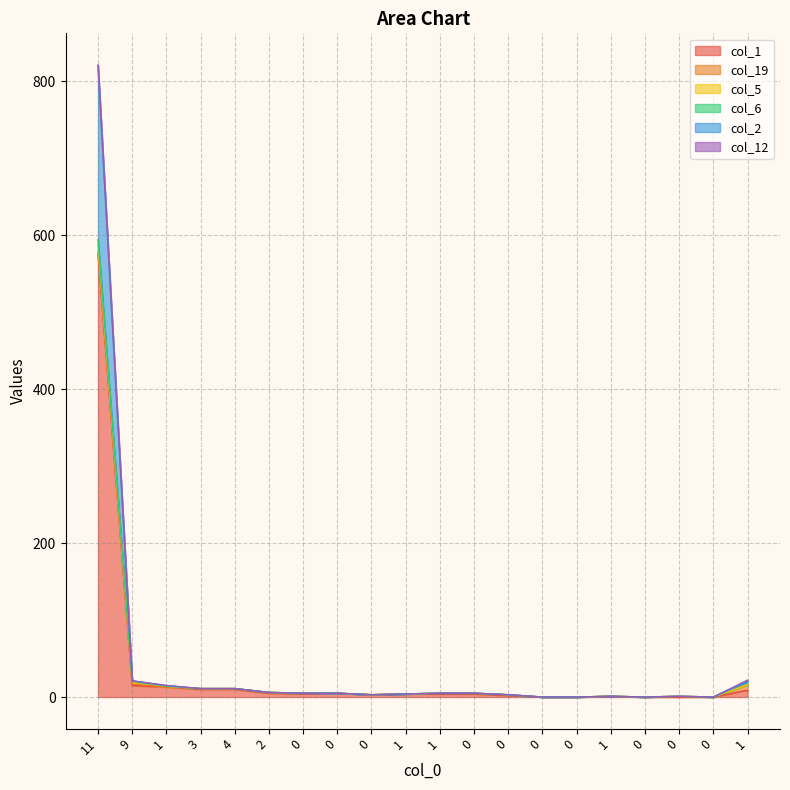

Count the col_19 values in the range 0 to 1.

17